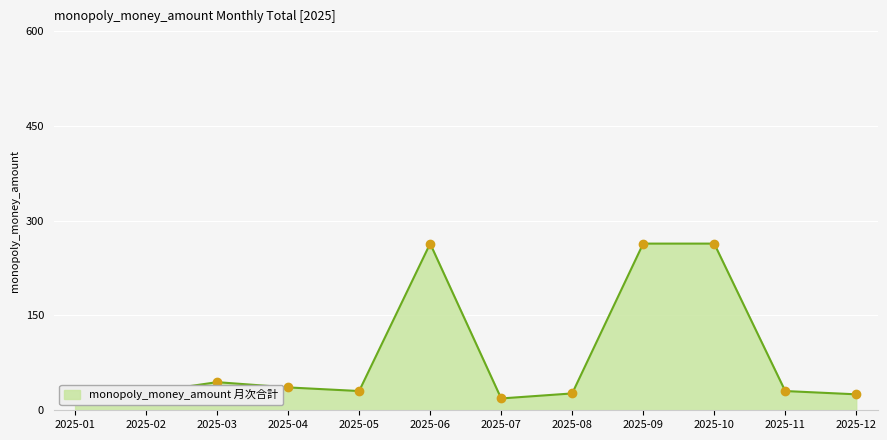

What is the maximum value shown in the chart?

263.8